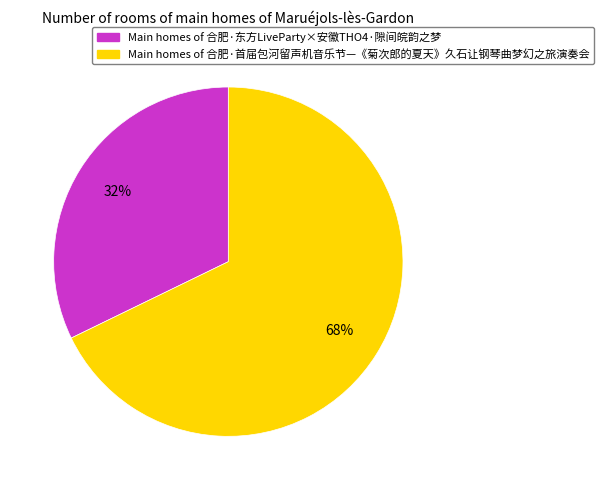

Does any single category account for the majority?

Yes